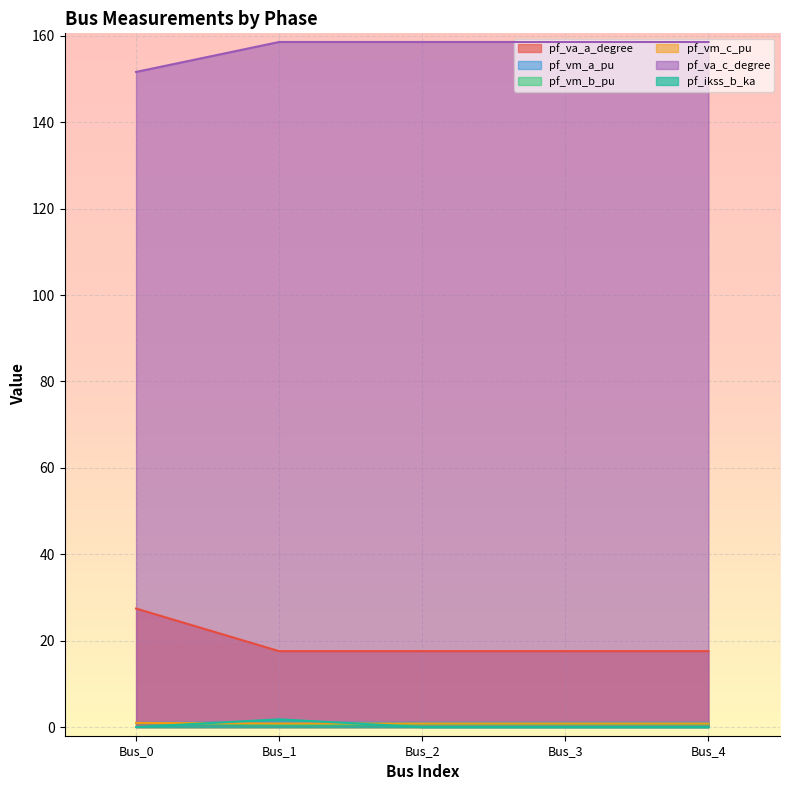

Which series has the largest range (max minus min)?

pf_va_a_degree